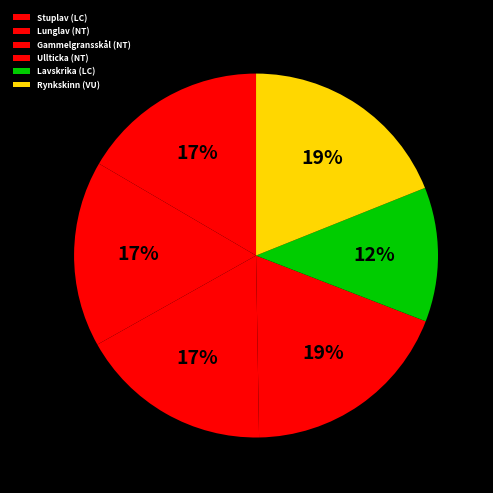

True or false: Gammelgransskål (NT) accounts for 17% of the total.

True